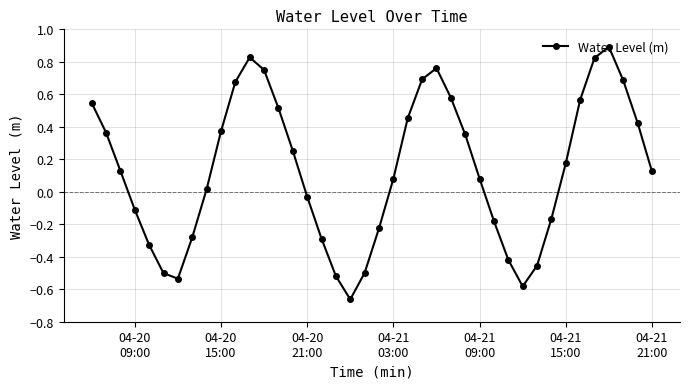

Count the number of values greater than 0.

24